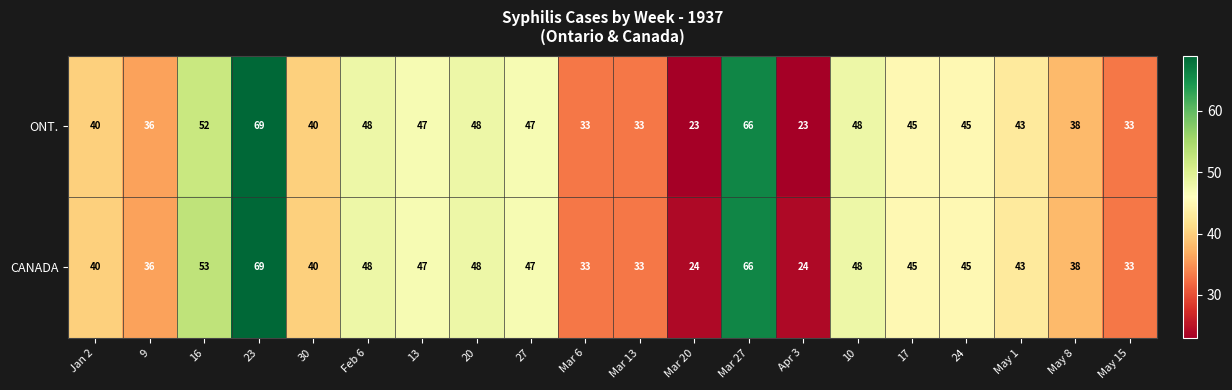

Is the value of CANADA at May 15 greater than the value of ONT. at 23?

No